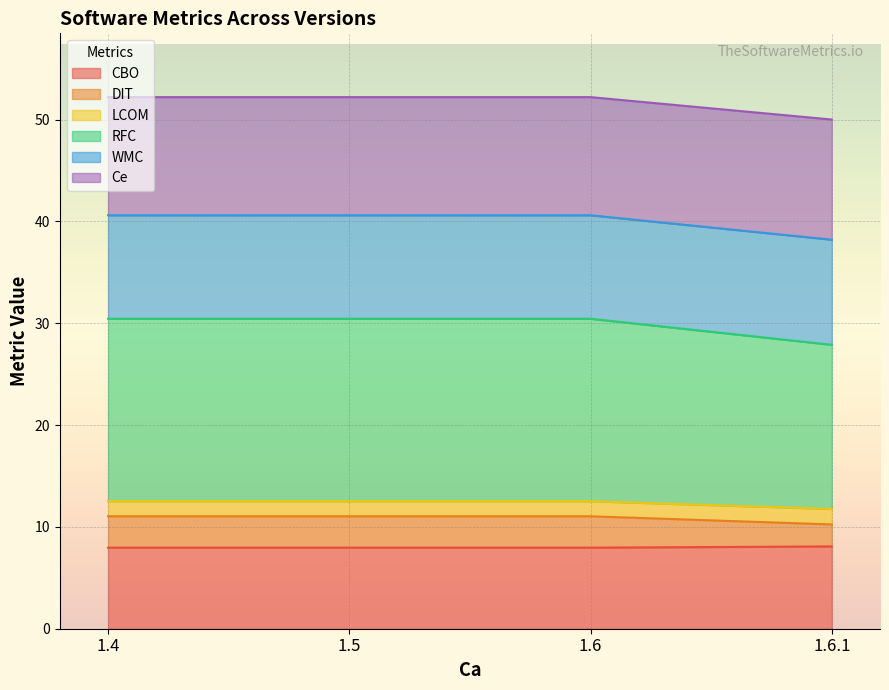

The CBO series shows 10.4 at 1.6. True or false?

False